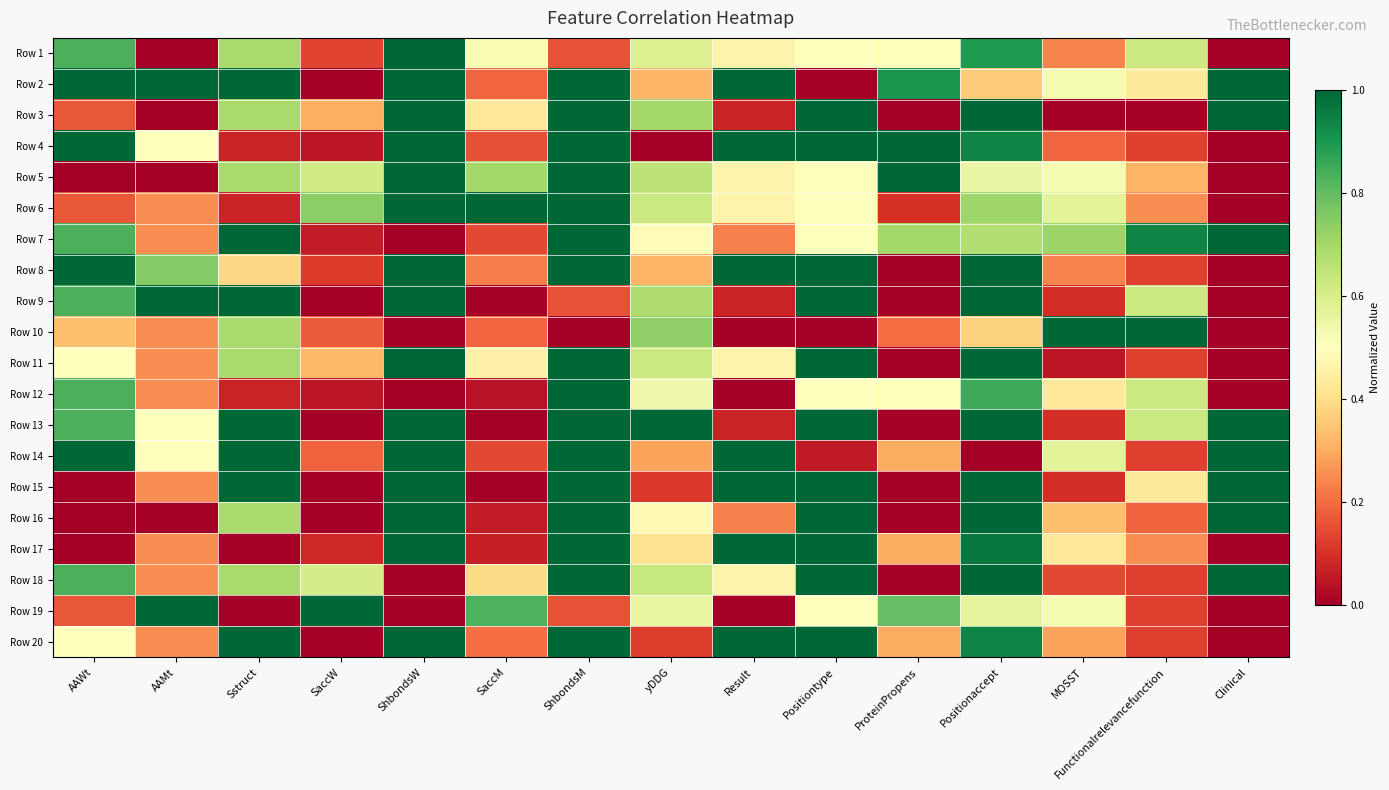

Reading left to right, list all the values displayed in this chart.

Row 1: AAWt=0.8	AAMt=0.0	Sstruct=0.7	SaccW=0.1	ShbondsW=1.0	SaccM=0.5	ShbondsM=0.2	yDDG=0.6	Result=0.5	Positiontype=0.5	ProteinPropens=0.5	Positionaccept=0.9	MOSST=0.2	Functionalrelevancefunction=0.6	Clinical=0.0
Row 2: AAWt=1.0	AAMt=1.0	Sstruct=1.0	SaccW=0.0	ShbondsW=1.0	SaccM=0.2	ShbondsM=1.0	yDDG=0.3	Result=1.0	Positiontype=0.0	ProteinPropens=0.9	Positionaccept=0.4	MOSST=0.5	Functionalrelevancefunction=0.4	Clinical=1.0
Row 3: AAWt=0.2	AAMt=0.0	Sstruct=0.7	SaccW=0.3	ShbondsW=1.0	SaccM=0.4	ShbondsM=1.0	yDDG=0.7	Result=0.1	Positiontype=1.0	ProteinPropens=0.0	Positionaccept=1.0	MOSST=0.0	Functionalrelevancefunction=0.0	Clinical=1.0
Row 4: AAWt=1.0	AAMt=0.5	Sstruct=0.1	SaccW=0.1	ShbondsW=1.0	SaccM=0.2	ShbondsM=1.0	yDDG=0.0	Result=1.0	Positiontype=1.0	ProteinPropens=1.0	Positionaccept=0.9	MOSST=0.2	Functionalrelevancefunction=0.1	Clinical=0.0
Row 5: AAWt=0.0	AAMt=0.0	Sstruct=0.7	SaccW=0.6	ShbondsW=1.0	SaccM=0.7	ShbondsM=1.0	yDDG=0.7	Result=0.5	Positiontype=0.5	ProteinPropens=1.0	Positionaccept=0.6	MOSST=0.5	Functionalrelevancefunction=0.3	Clinical=0.0
Row 6: AAWt=0.2	AAMt=0.3	Sstruct=0.1	SaccW=0.7	ShbondsW=1.0	SaccM=1.0	ShbondsM=1.0	yDDG=0.6	Result=0.5	Positiontype=0.5	ProteinPropens=0.1	Positionaccept=0.7	MOSST=0.6	Functionalrelevancefunction=0.2	Clinical=0.0
Row 7: AAWt=0.8	AAMt=0.3	Sstruct=1.0	SaccW=0.1	ShbondsW=0.0	SaccM=0.1	ShbondsM=1.0	yDDG=0.5	Result=0.2	Positiontype=0.5	ProteinPropens=0.7	Positionaccept=0.7	MOSST=0.7	Functionalrelevancefunction=0.9	Clinical=1.0
Row 8: AAWt=1.0	AAMt=0.8	Sstruct=0.4	SaccW=0.1	ShbondsW=1.0	SaccM=0.2	ShbondsM=1.0	yDDG=0.3	Result=1.0	Positiontype=1.0	ProteinPropens=0.0	Positionaccept=1.0	MOSST=0.2	Functionalrelevancefunction=0.1	Clinical=0.0
Row 9: AAWt=0.8	AAMt=1.0	Sstruct=1.0	SaccW=0.0	ShbondsW=1.0	SaccM=0.0	ShbondsM=0.2	yDDG=0.7	Result=0.1	Positiontype=1.0	ProteinPropens=0.0	Positionaccept=1.0	MOSST=0.1	Functionalrelevancefunction=0.6	Clinical=0.0
Row 10: AAWt=0.3	AAMt=0.3	Sstruct=0.7	SaccW=0.2	ShbondsW=0.0	SaccM=0.2	ShbondsM=0.0	yDDG=0.7	Result=0.0	Positiontype=0.0	ProteinPropens=0.2	Positionaccept=0.4	MOSST=1.0	Functionalrelevancefunction=1.0	Clinical=0.0
Row 11: AAWt=0.5	AAMt=0.3	Sstruct=0.7	SaccW=0.3	ShbondsW=1.0	SaccM=0.5	ShbondsM=1.0	yDDG=0.6	Result=0.5	Positiontype=1.0	ProteinPropens=0.0	Positionaccept=1.0	MOSST=0.0	Functionalrelevancefunction=0.1	Clinical=0.0
Row 12: AAWt=0.8	AAMt=0.3	Sstruct=0.1	SaccW=0.0	ShbondsW=0.0	SaccM=0.0	ShbondsM=1.0	yDDG=0.5	Result=0.0	Positiontype=0.5	ProteinPropens=0.5	Positionaccept=0.9	MOSST=0.4	Functionalrelevancefunction=0.6	Clinical=0.0
Row 13: AAWt=0.8	AAMt=0.5	Sstruct=1.0	SaccW=0.0	ShbondsW=1.0	SaccM=0.0	ShbondsM=1.0	yDDG=1.0	Result=0.1	Positiontype=1.0	ProteinPropens=0.0	Positionaccept=1.0	MOSST=0.1	Functionalrelevancefunction=0.6	Clinical=1.0
Row 14: AAWt=1.0	AAMt=0.5	Sstruct=1.0	SaccW=0.2	ShbondsW=1.0	SaccM=0.1	ShbondsM=1.0	yDDG=0.3	Result=1.0	Positiontype=0.1	ProteinPropens=0.3	Positionaccept=0.0	MOSST=0.6	Functionalrelevancefunction=0.1	Clinical=1.0
Row 15: AAWt=0.0	AAMt=0.3	Sstruct=1.0	SaccW=0.0	ShbondsW=1.0	SaccM=0.0	ShbondsM=1.0	yDDG=0.1	Result=1.0	Positiontype=1.0	ProteinPropens=0.0	Positionaccept=1.0	MOSST=0.1	Functionalrelevancefunction=0.4	Clinical=1.0
Row 16: AAWt=0.0	AAMt=0.0	Sstruct=0.7	SaccW=0.0	ShbondsW=1.0	SaccM=0.1	ShbondsM=1.0	yDDG=0.5	Result=0.2	Positiontype=1.0	ProteinPropens=0.0	Positionaccept=1.0	MOSST=0.3	Functionalrelevancefunction=0.2	Clinical=1.0
Row 17: AAWt=0.0	AAMt=0.3	Sstruct=0.0	SaccW=0.1	ShbondsW=1.0	SaccM=0.1	ShbondsM=1.0	yDDG=0.4	Result=1.0	Positiontype=1.0	ProteinPropens=0.3	Positionaccept=1.0	MOSST=0.4	Functionalrelevancefunction=0.2	Clinical=0.0
Row 18: AAWt=0.8	AAMt=0.3	Sstruct=0.7	SaccW=0.6	ShbondsW=0.0	SaccM=0.4	ShbondsM=1.0	yDDG=0.6	Result=0.5	Positiontype=1.0	ProteinPropens=0.0	Positionaccept=1.0	MOSST=0.1	Functionalrelevancefunction=0.1	Clinical=1.0
Row 19: AAWt=0.2	AAMt=1.0	Sstruct=0.0	SaccW=1.0	ShbondsW=0.0	SaccM=0.8	ShbondsM=0.2	yDDG=0.6	Result=0.0	Positiontype=0.5	ProteinPropens=0.8	Positionaccept=0.6	MOSST=0.5	Functionalrelevancefunction=0.1	Clinical=0.0
Row 20: AAWt=0.5	AAMt=0.3	Sstruct=1.0	SaccW=0.0	ShbondsW=1.0	SaccM=0.2	ShbondsM=1.0	yDDG=0.1	Result=1.0	Positiontype=1.0	ProteinPropens=0.3	Positionaccept=0.9	MOSST=0.3	Functionalrelevancefunction=0.1	Clinical=0.0